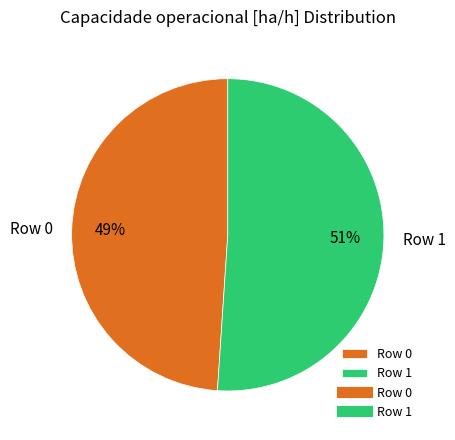

Is it true that Row 1 is 38% of the pie?

False